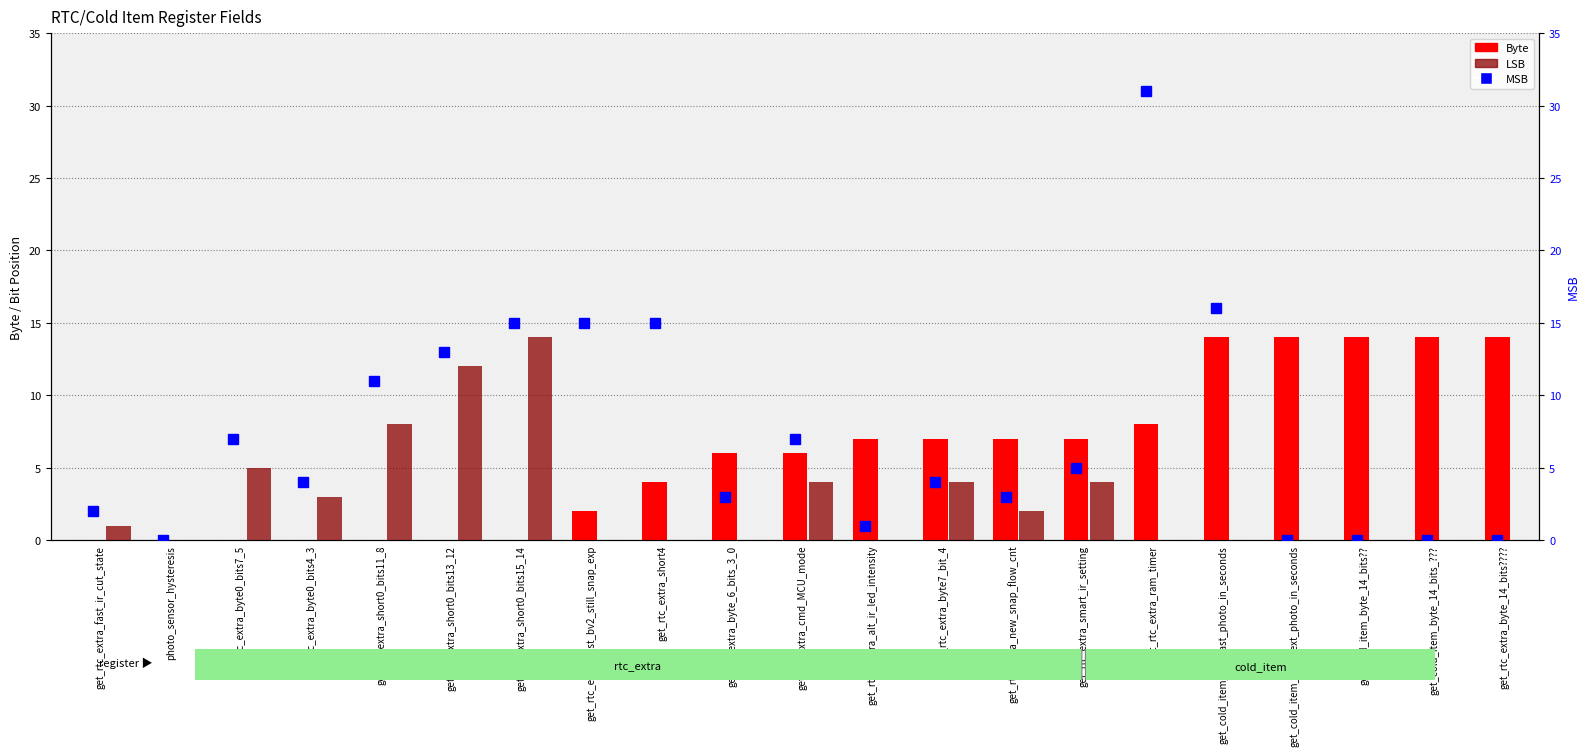

What is the difference between the maximum and minimum values in the MSB series?

31